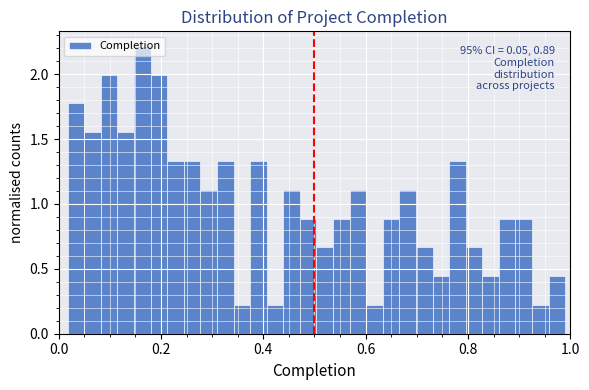

Read against the x-axis, roughly where is the centre of the tallest bar?

0.16